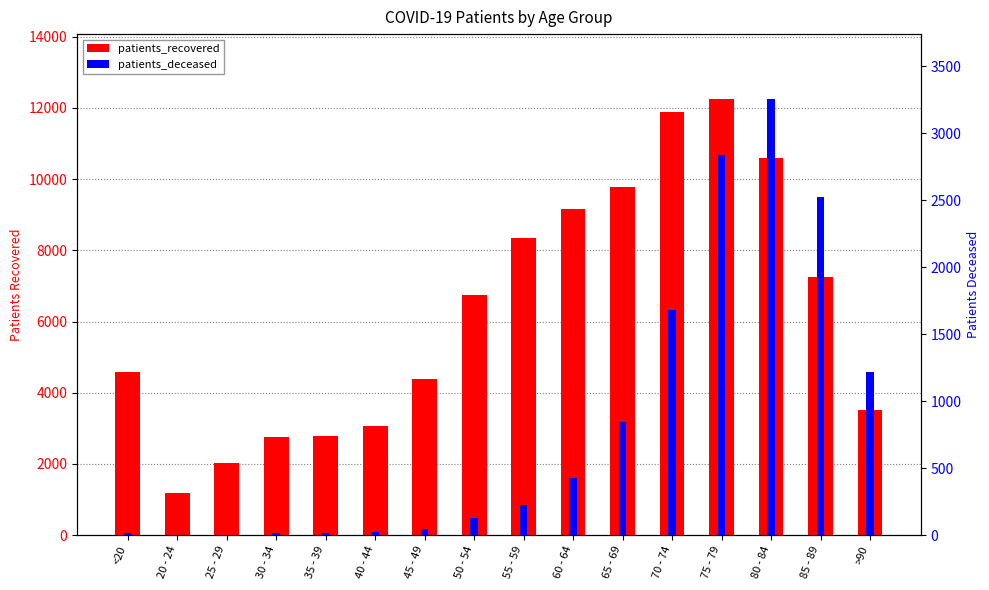

How many values in the patients_recovered series exceed 6757?

7